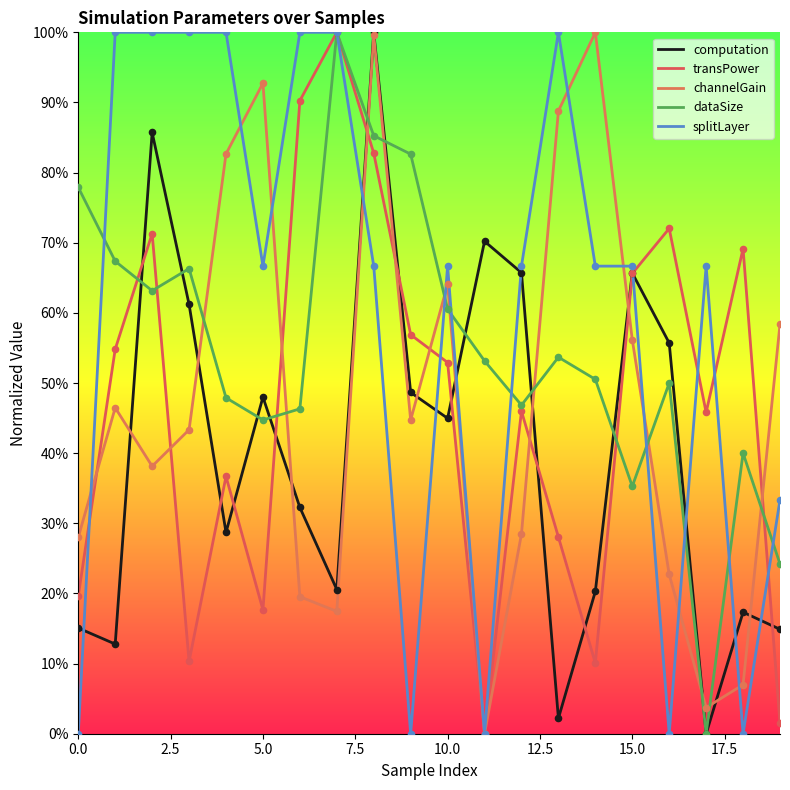

At how many categories does at least one series exceed 0?

20